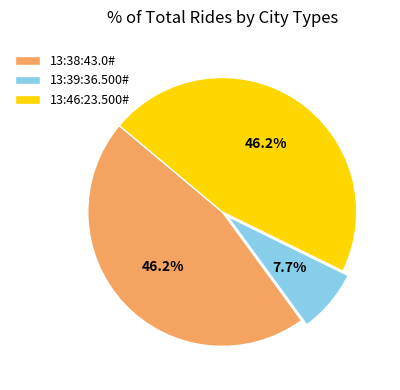

What percentage do 13:39:36.500# and 13:46:23.500# together represent?

53.8%